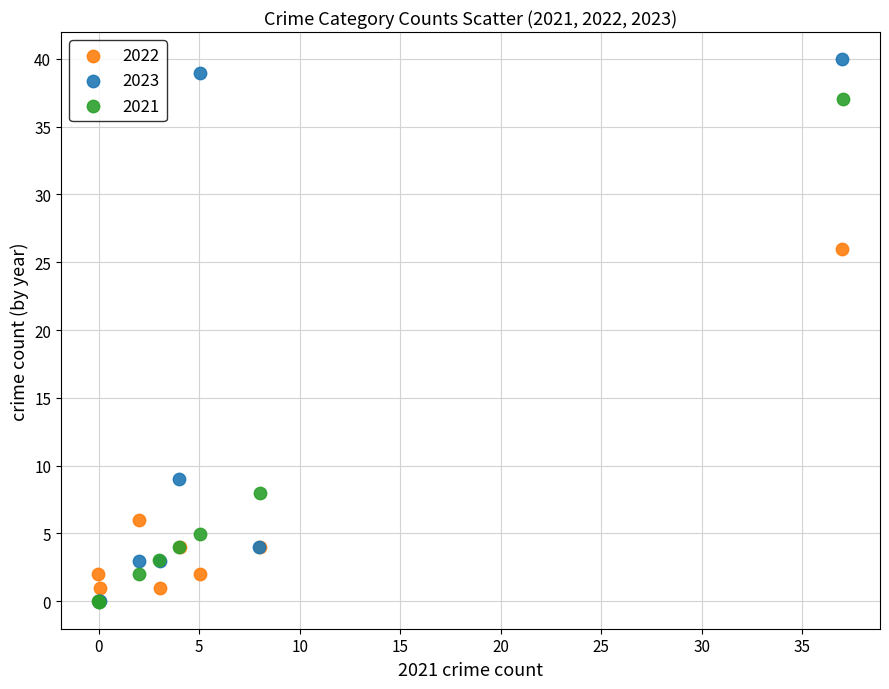

Which series contains the highest Y value?

2023